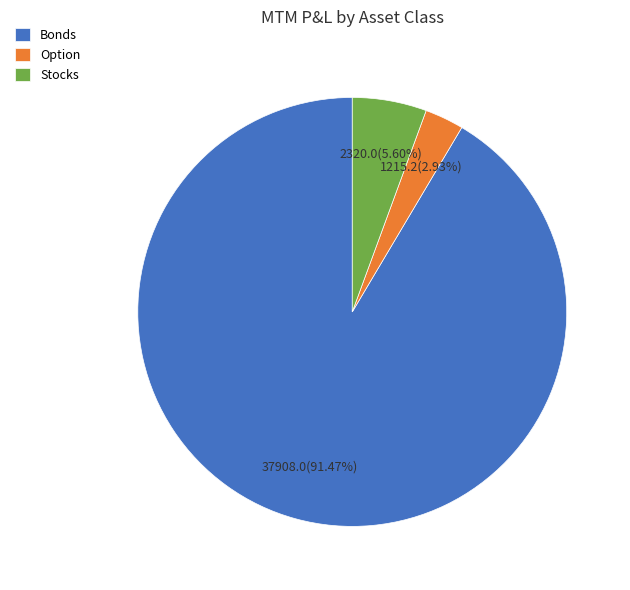

Approximately how many times larger is the value at Stocks compared to Option?

1.9